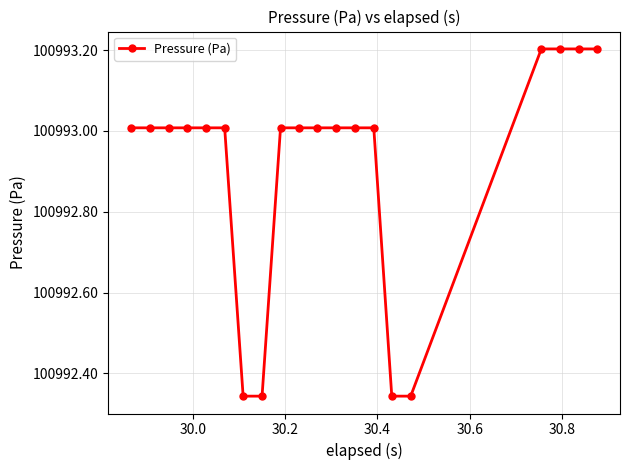

What is the value of the 6th point from the left?

100993.0